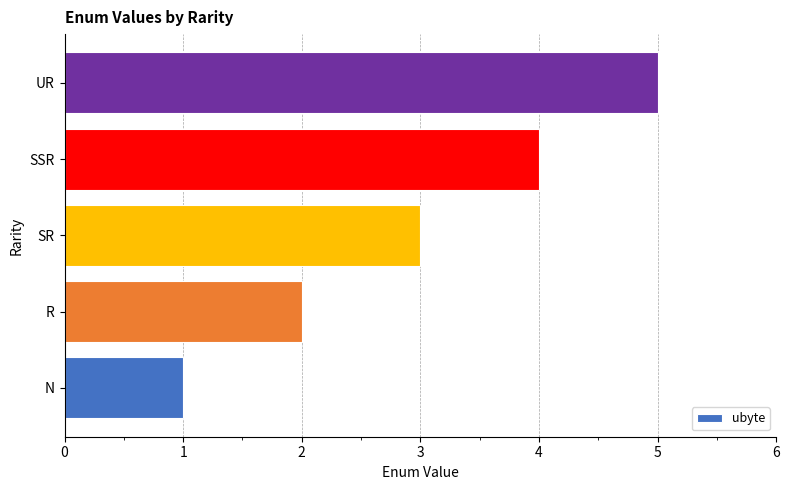

What is the sum of all values?

15